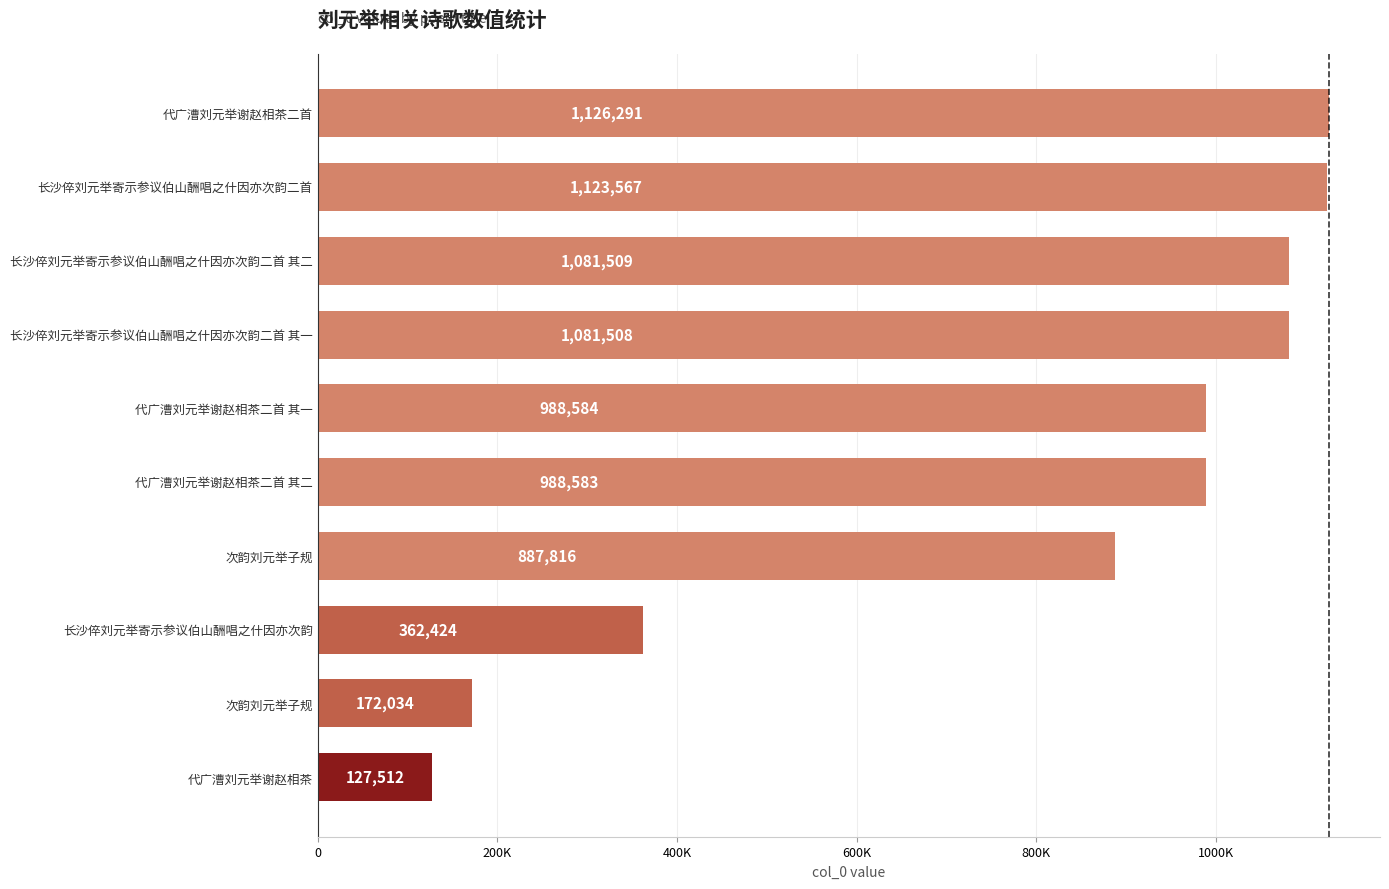

Which label corresponds to the largest value in the chart?

代广漕刘元举谢赵相茶二首